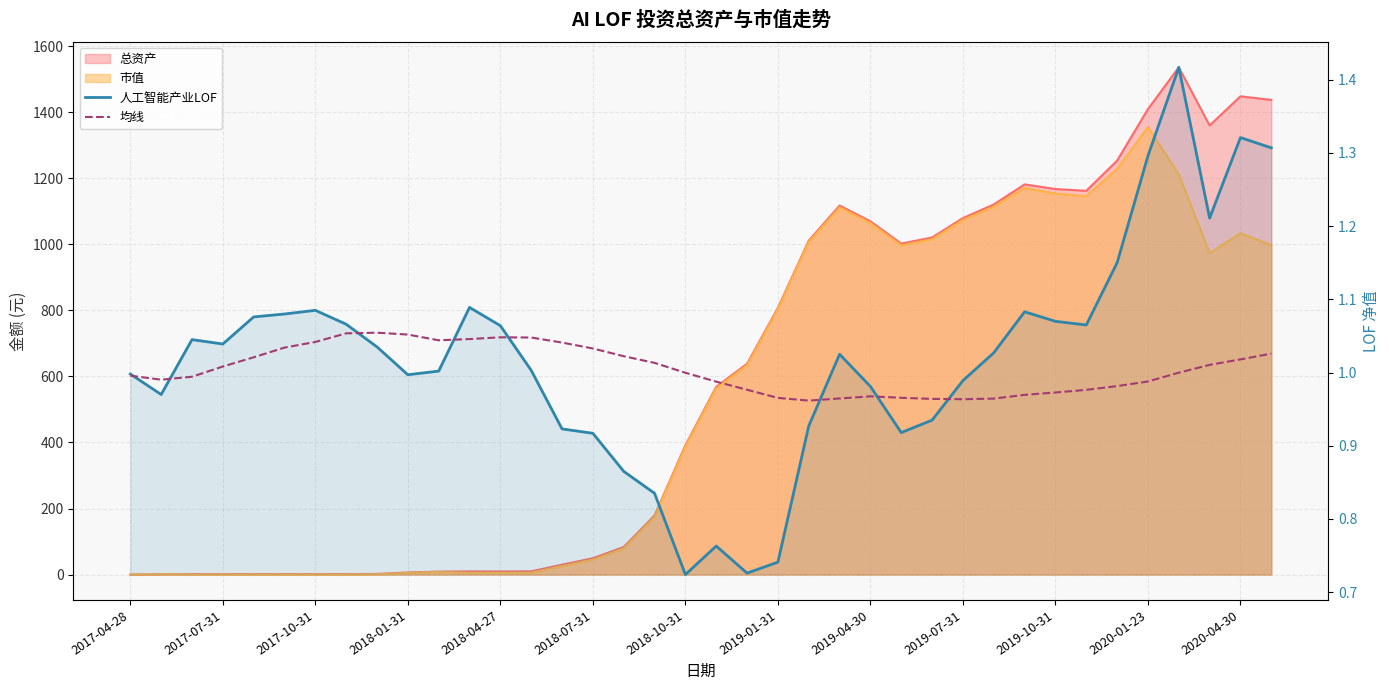

Which series ends up on top after the final intersection of 均线 and 人工智能产业LOF?

人工智能产业LOF